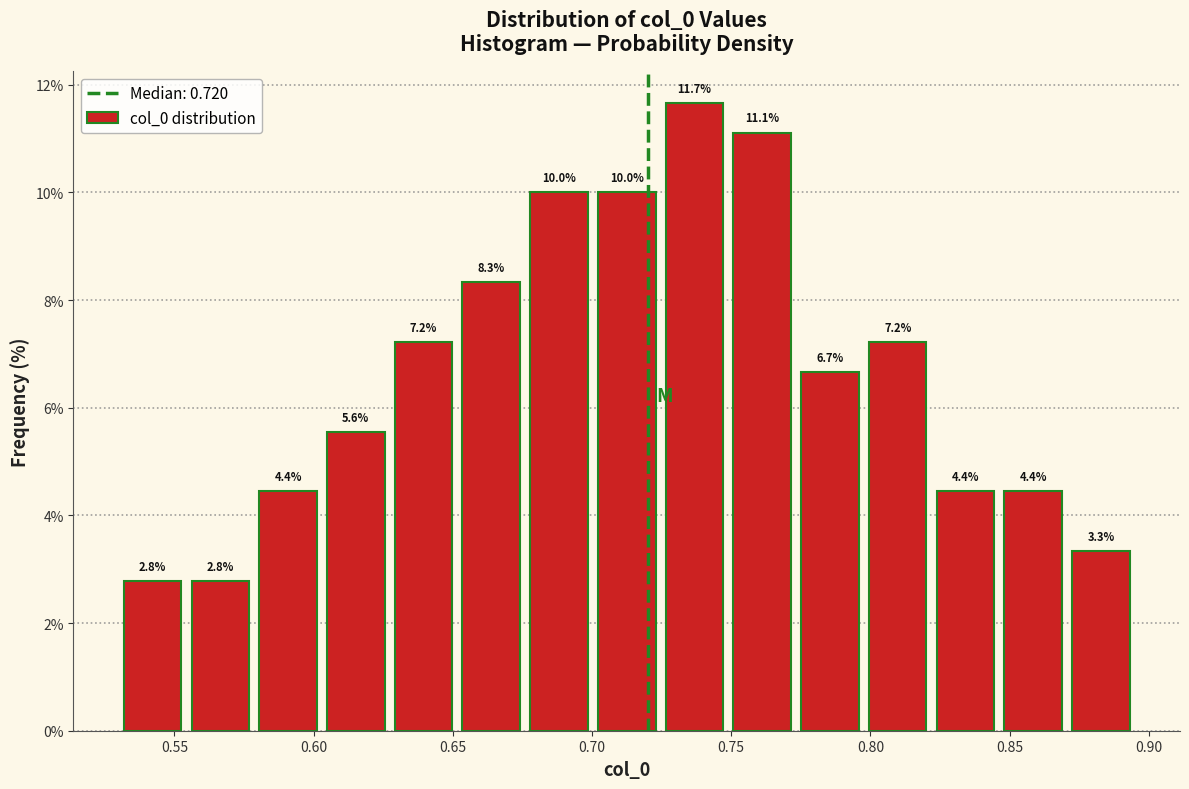

How tall is the bar that spans 0.675 to 0.700 on the x-axis? The bar edges are not printed on the chart, so give them approximately, as read against the axis.

10.0